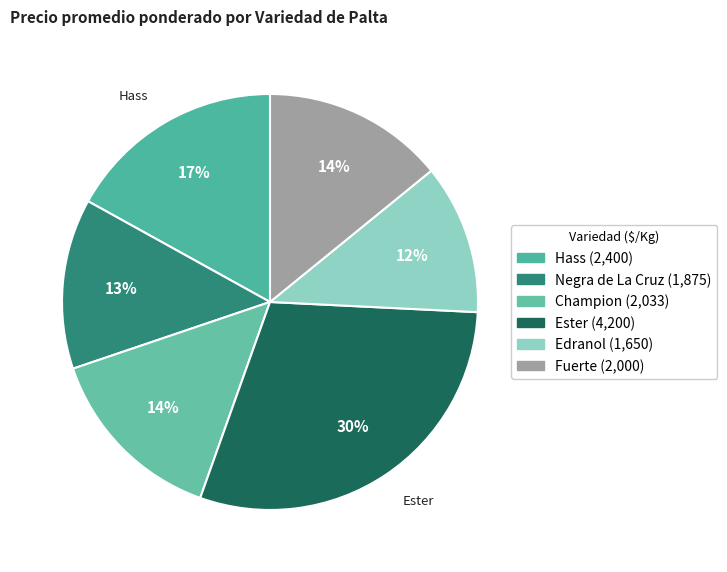

Is the sum of Edranol and Fuerte greater than half?

No